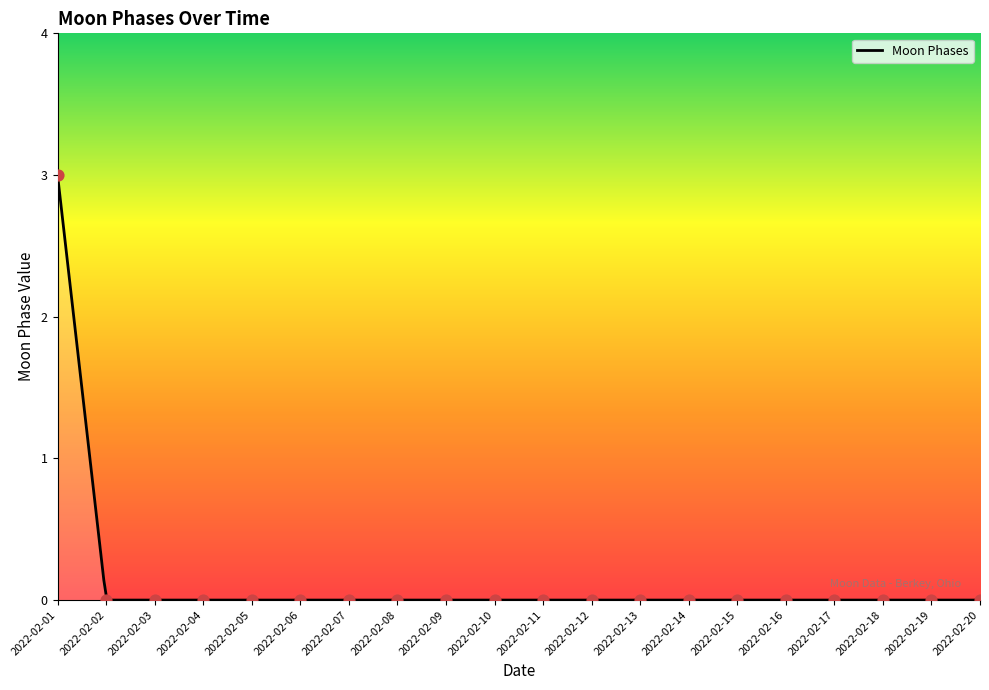

Between 2022-02-16 and 2022-02-14, which is larger?

2022-02-16